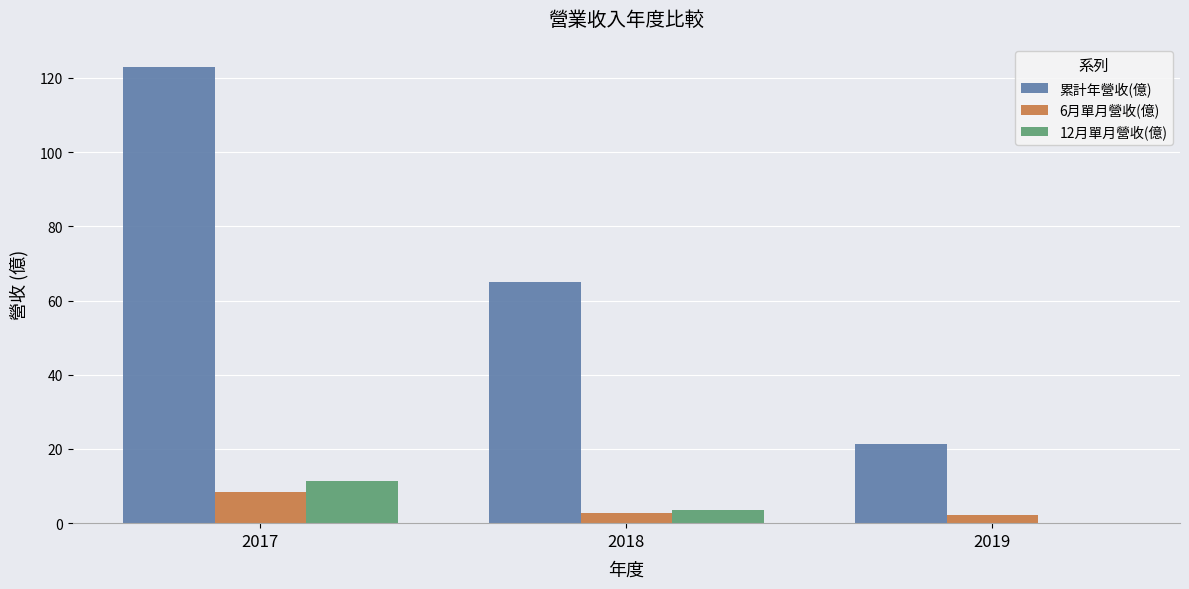

Is the value of 累計年營收(億) at 2017 greater than the value of 6月單月營收(億) at 2019?

Yes